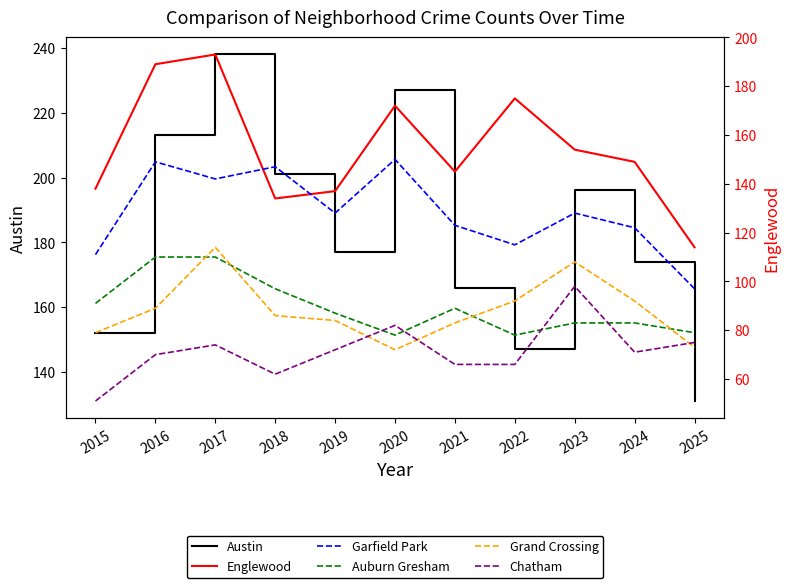

List the labels in order of Garfield Park value, smallest first.

2025, 2015, 2022, 2024, 2021, 2019, 2023, 2017, 2018, 2016, 2020